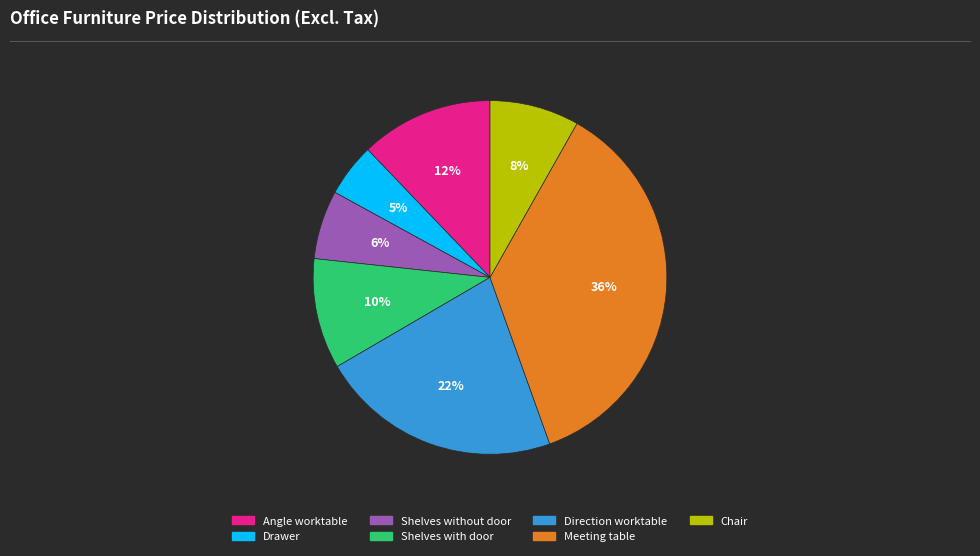

Which has a higher value, Drawer or Direction worktable?

Direction worktable